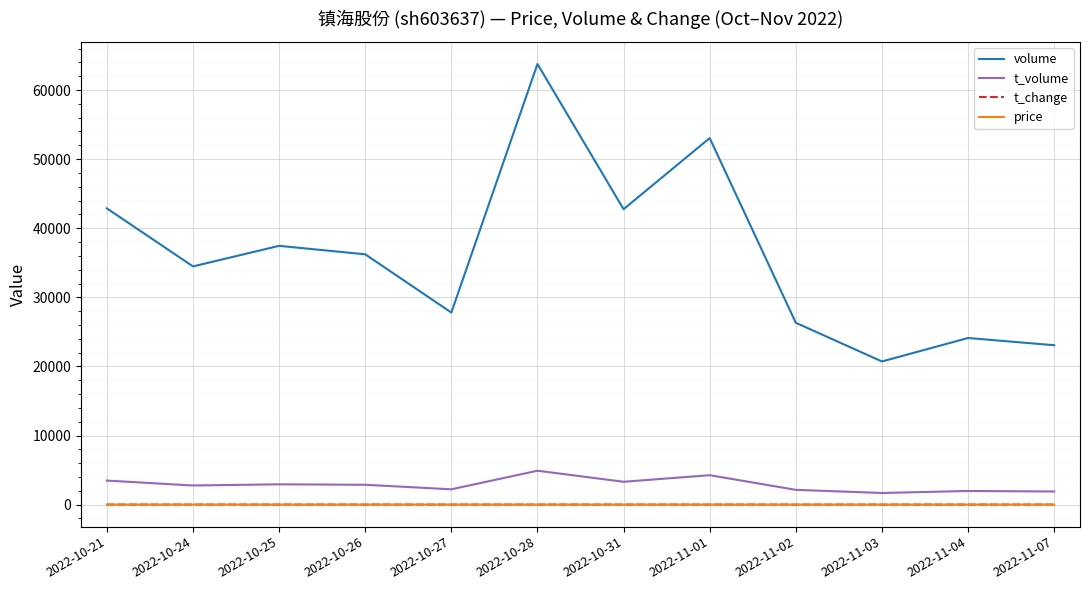

Which category has the highest value across all series?

2022-10-28